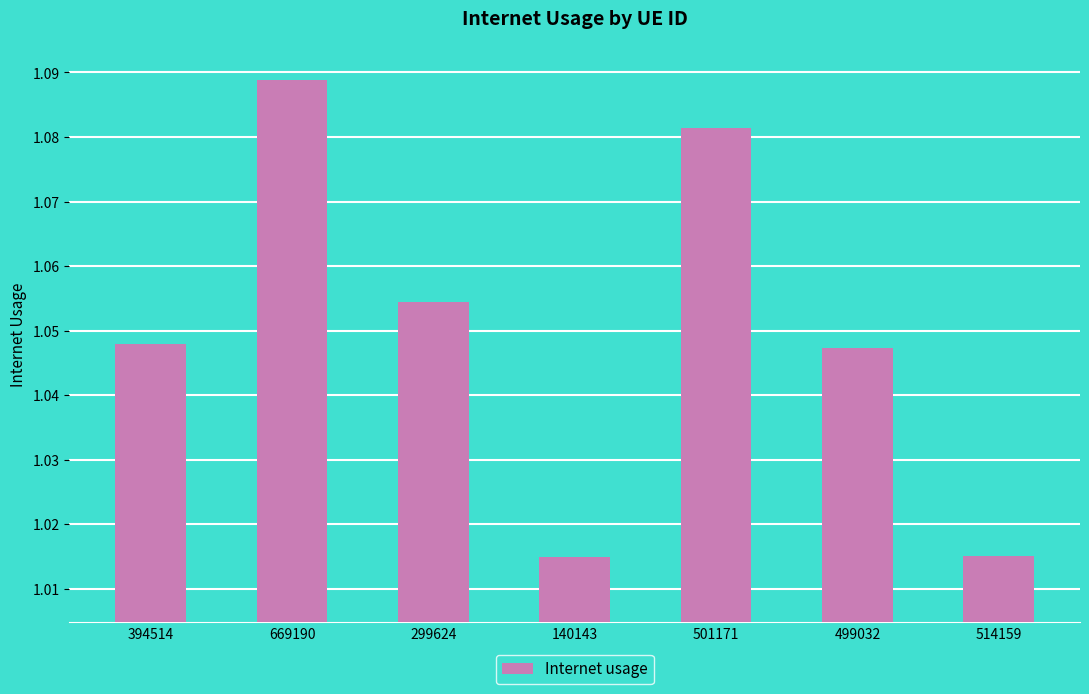

What is the label of the 5th bar from the right?

299624